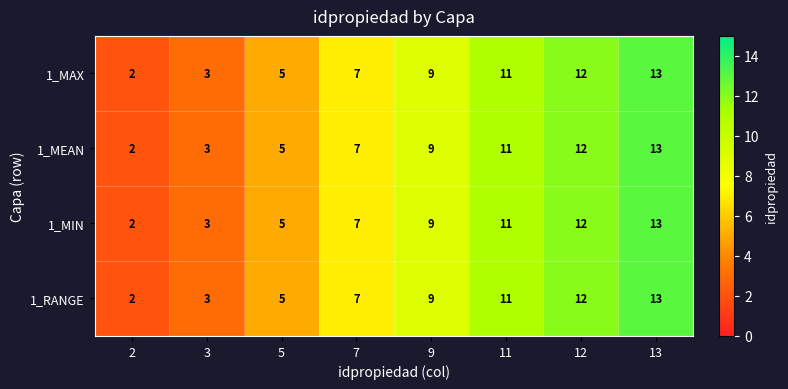

Which label corresponds to the largest value in the chart?

13